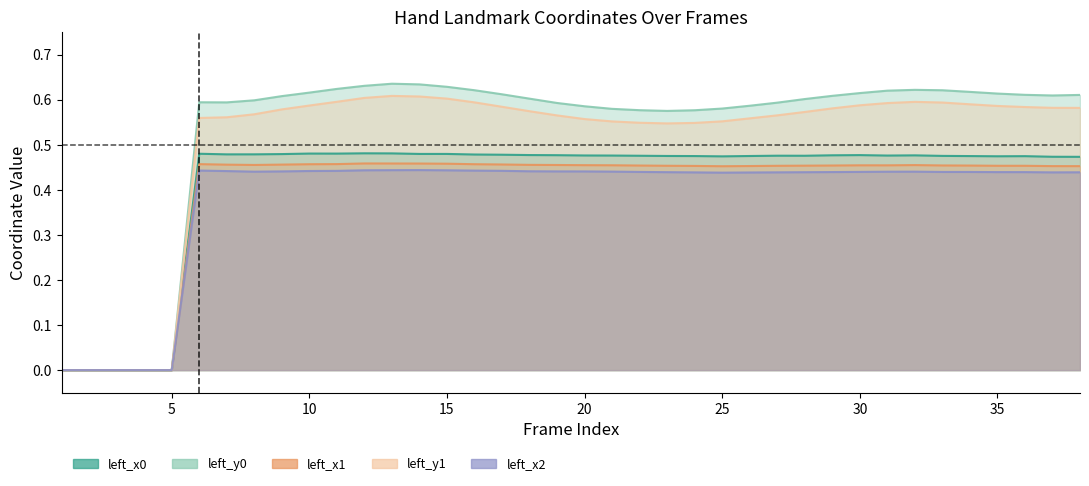

How many values in the left_y1 series exceed 0?

33